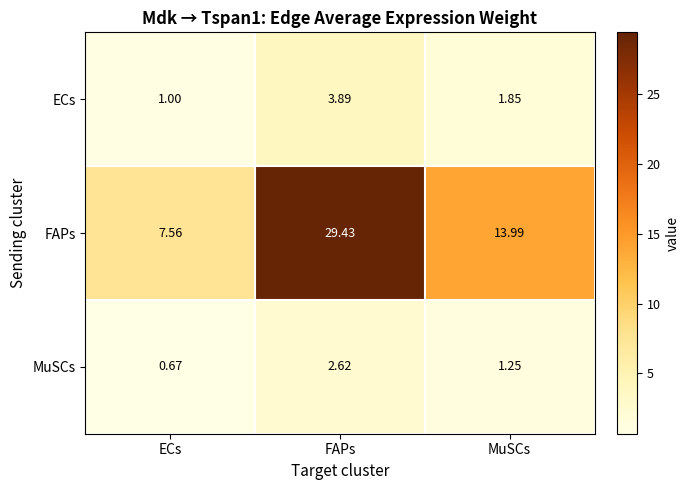

Is the value of FAPs at MuSCs greater than the value of ECs at FAPs?

Yes